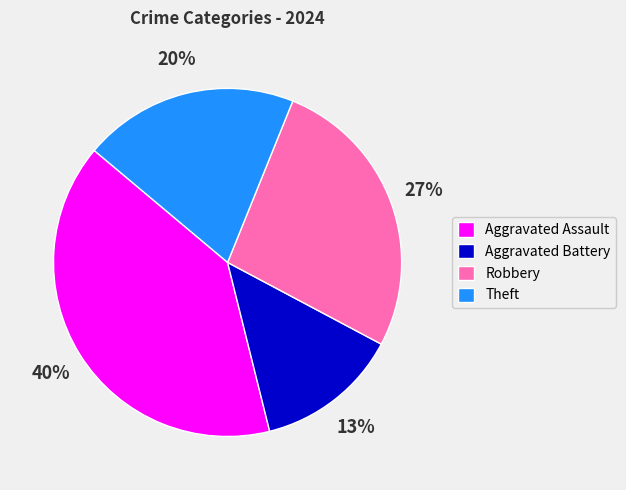

How many segments does this pie chart have?

4